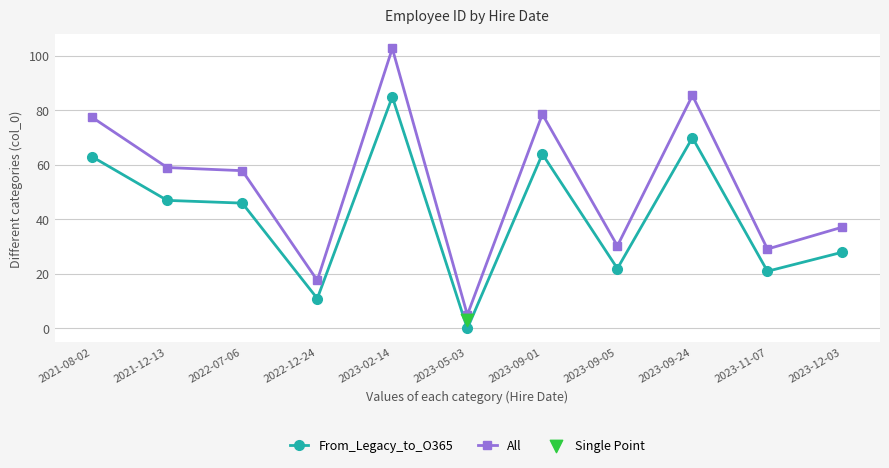

Which series has the largest total across all categories?

All